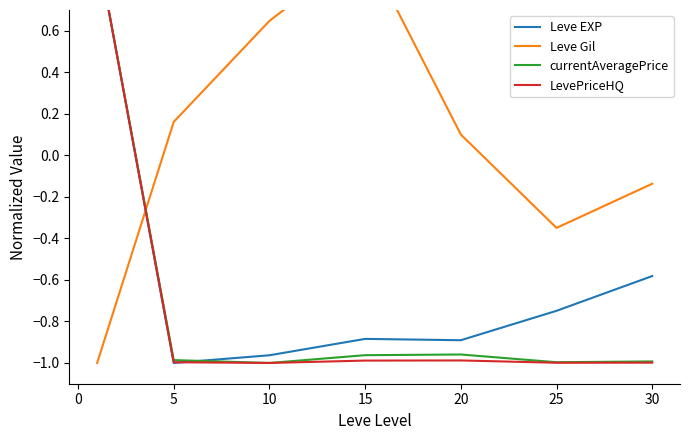

What is the difference between the second highest and second lowest values in the Leve EXP series?

0.4